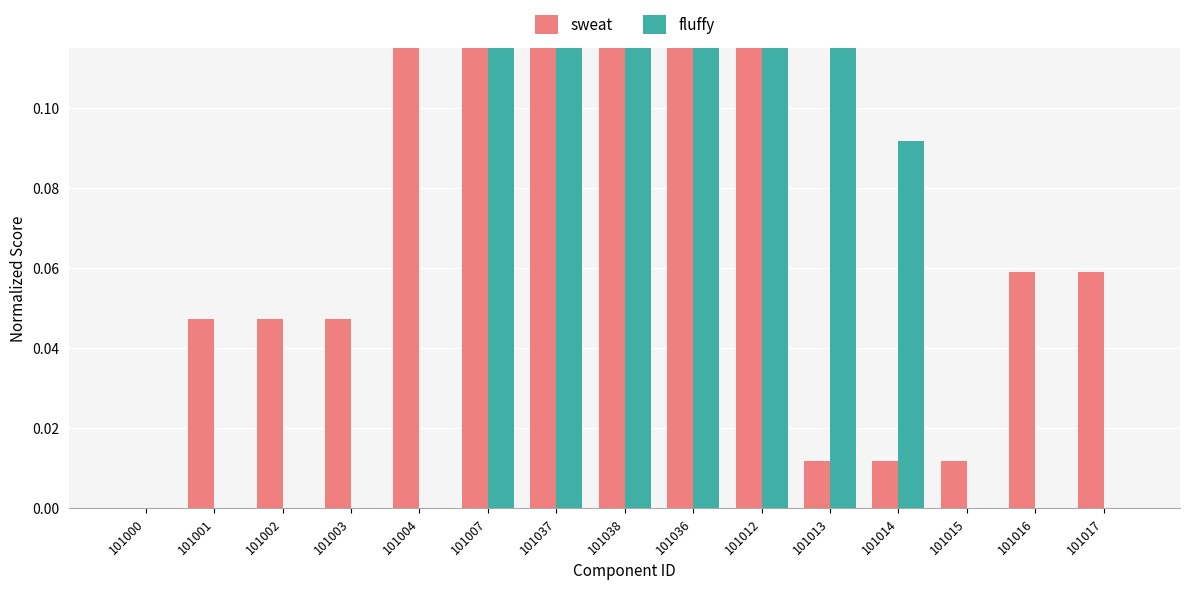

What value does the sweat series have at 101016?

0.1